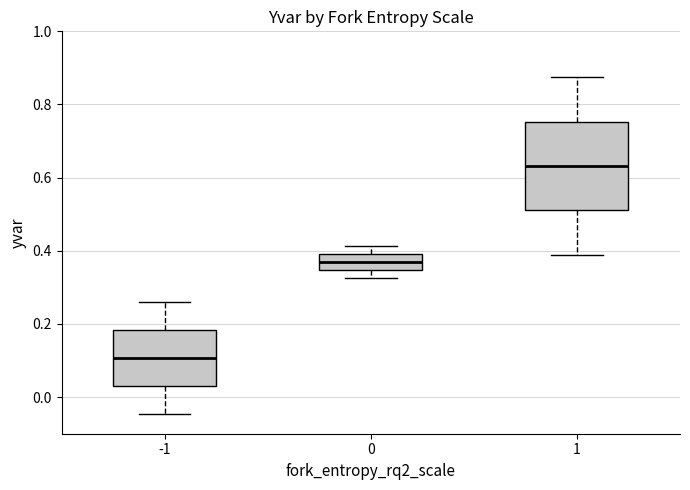

Where does the upper whisker of the box at x = -1 end on the y-axis? The values are not printed on the chart, so give them approximately, as read against the axis.

0.26